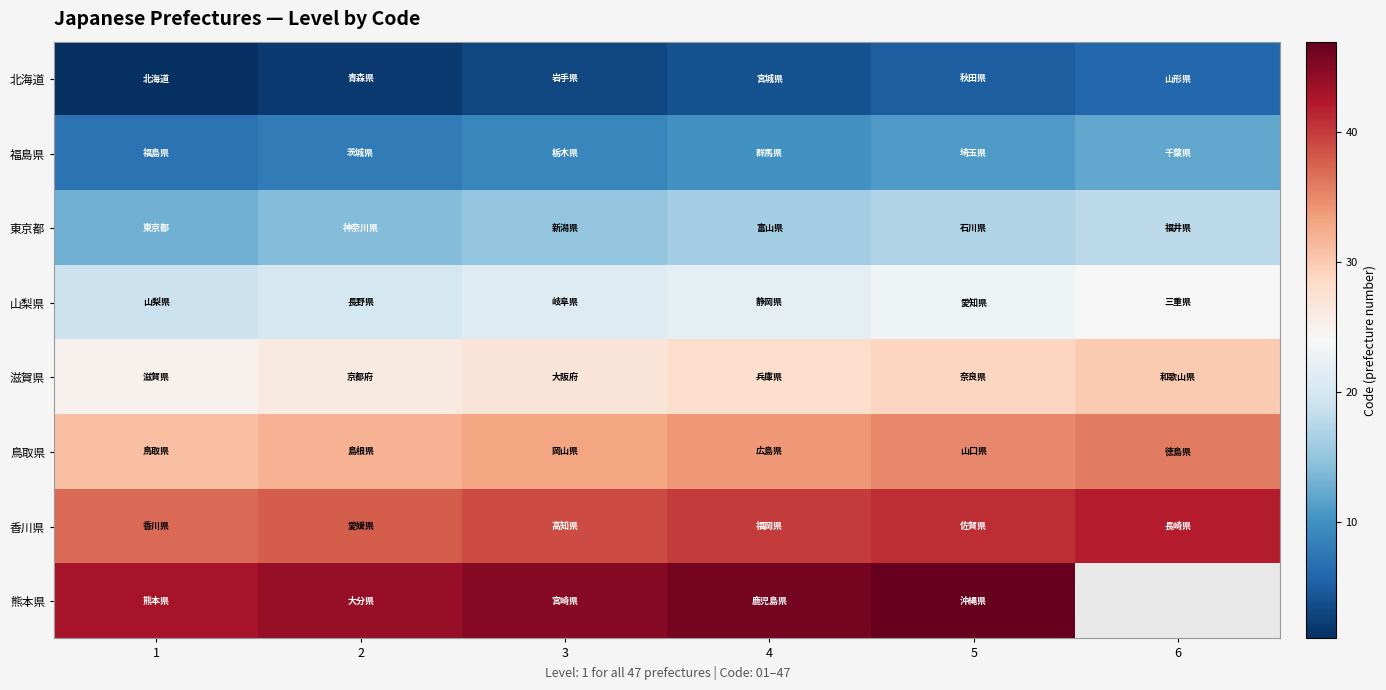

Is the value of 滋賀県 at 1 greater than the value of 香川県 at 1?

No